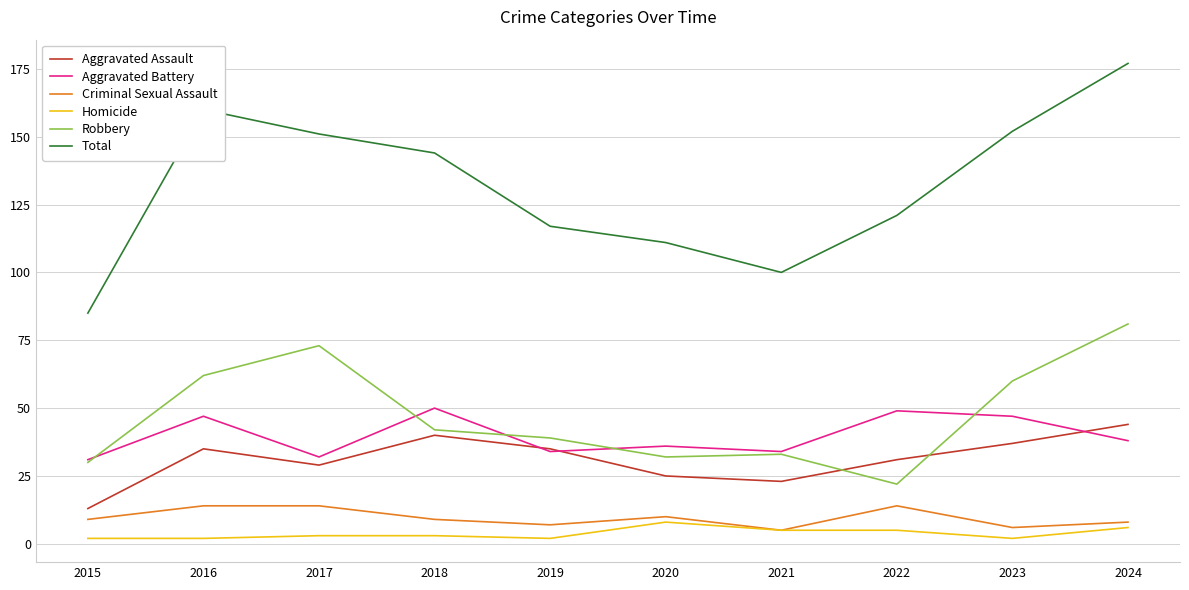

What are all the series names shown in the legend?

Aggravated Assault, Aggravated Battery, Criminal Sexual Assault, Homicide, Robbery, Total